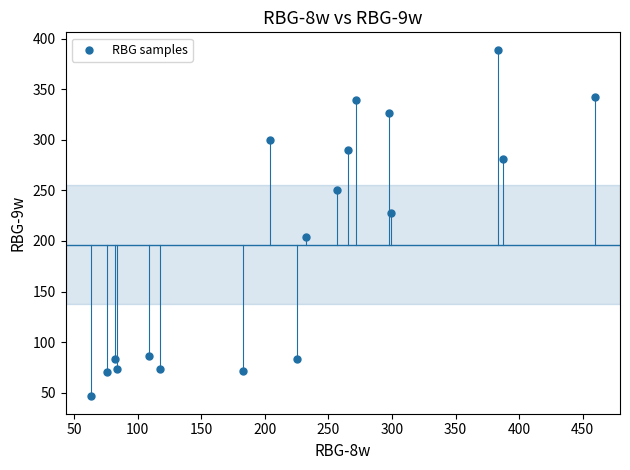

What is the range of Y values (max minus min)?

342.5